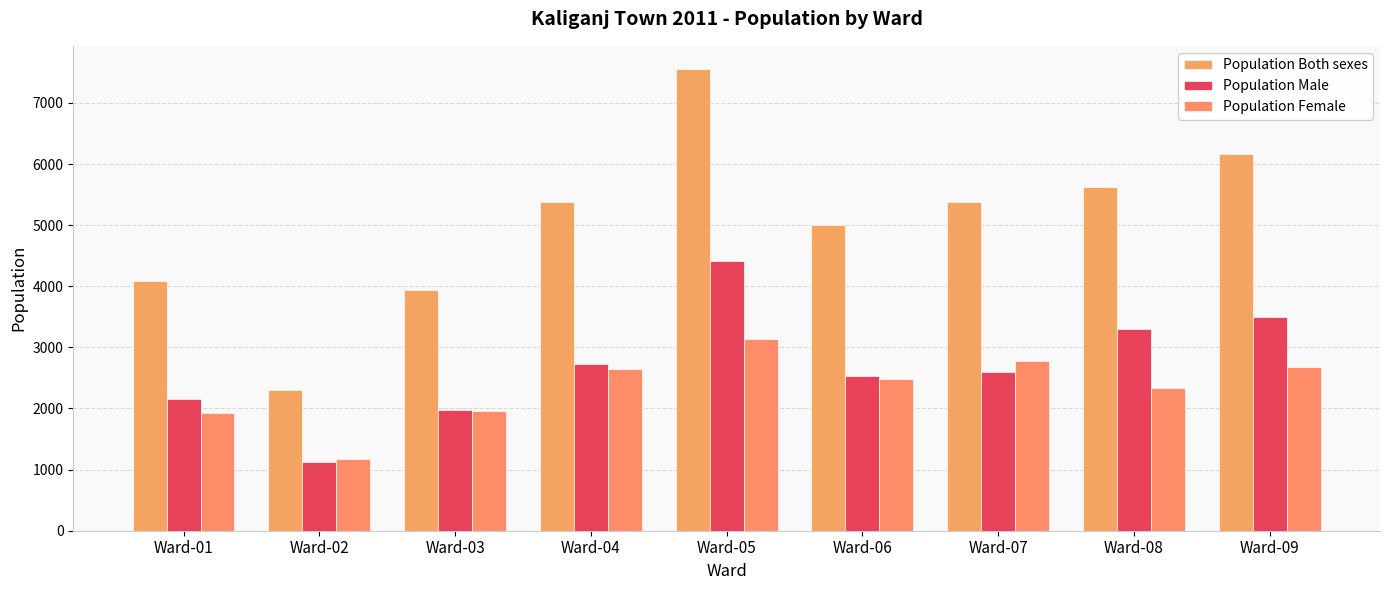

What is the difference between the maximum and minimum values in the Population Male series?

3296